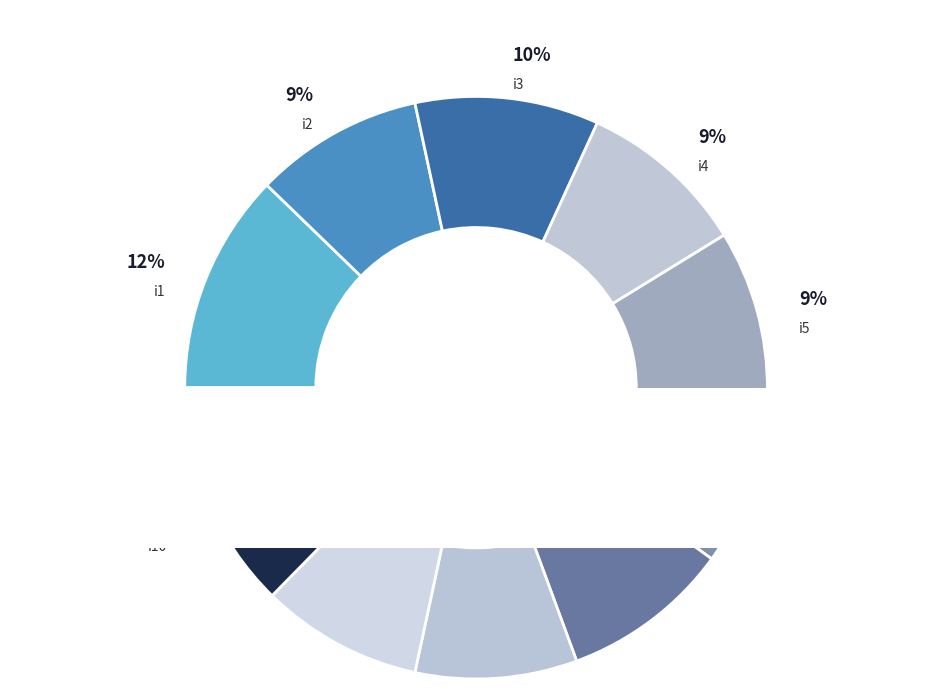

What portion of the pie excludes i10?

87.3%